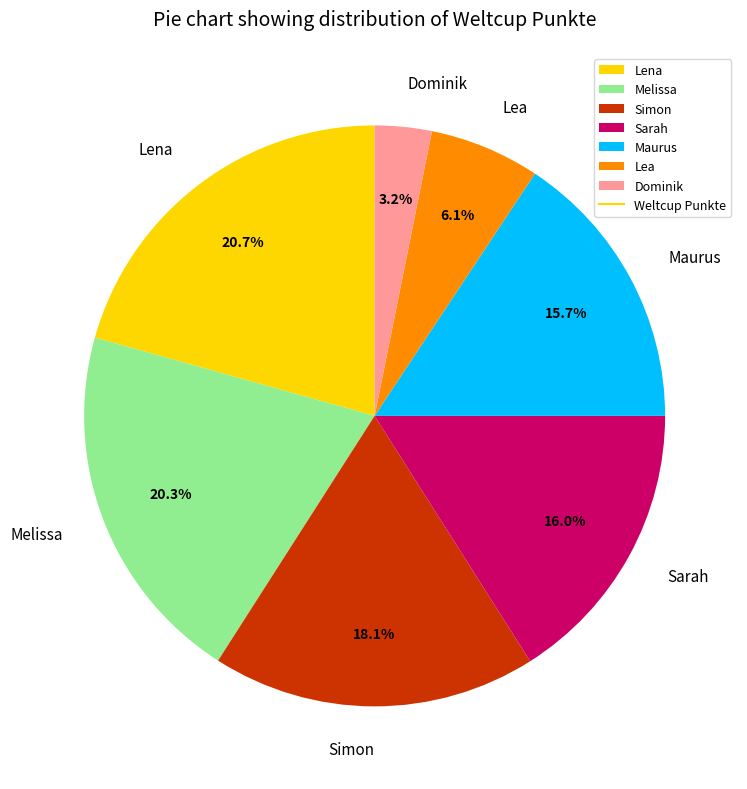

Does Lea account for over 50% of the chart?

No